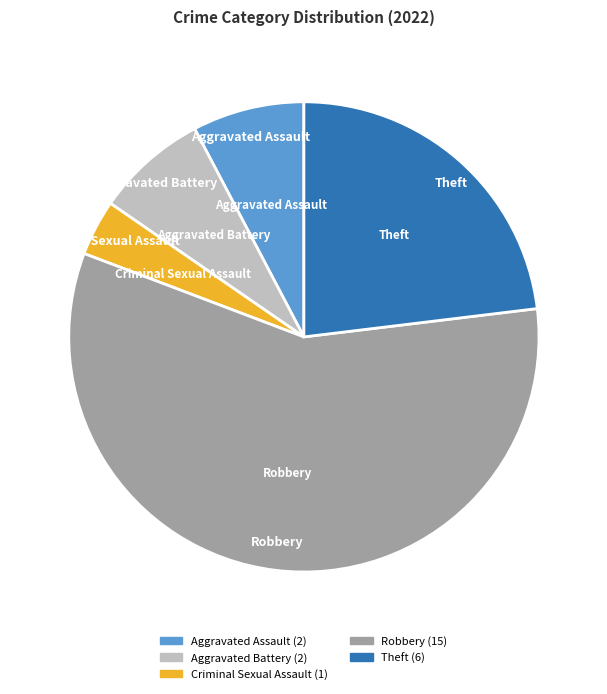

What is the majority slice?

Robbery